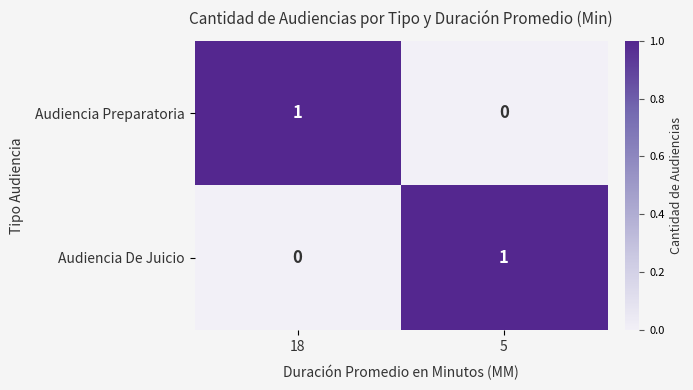

At how many categories does at least one series exceed 0?

2